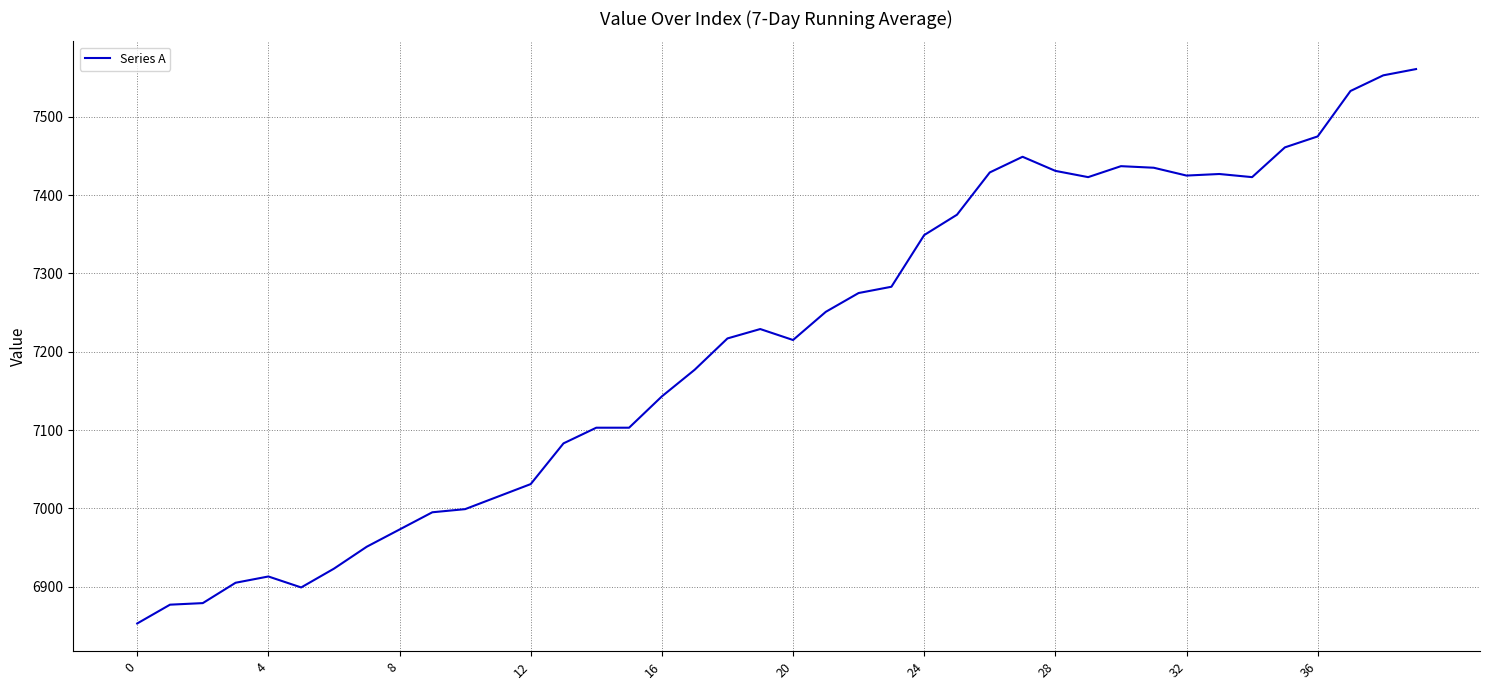

What is the smallest value displayed?

6853